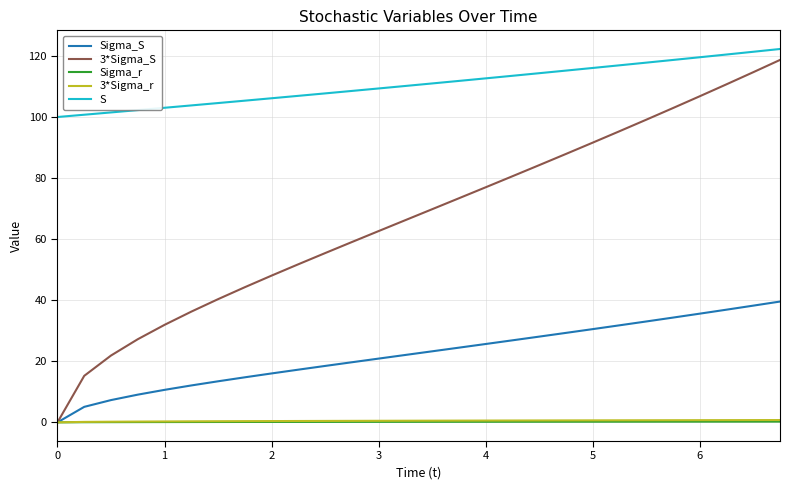

Which series has the widest spread of values?

3*Sigma_S